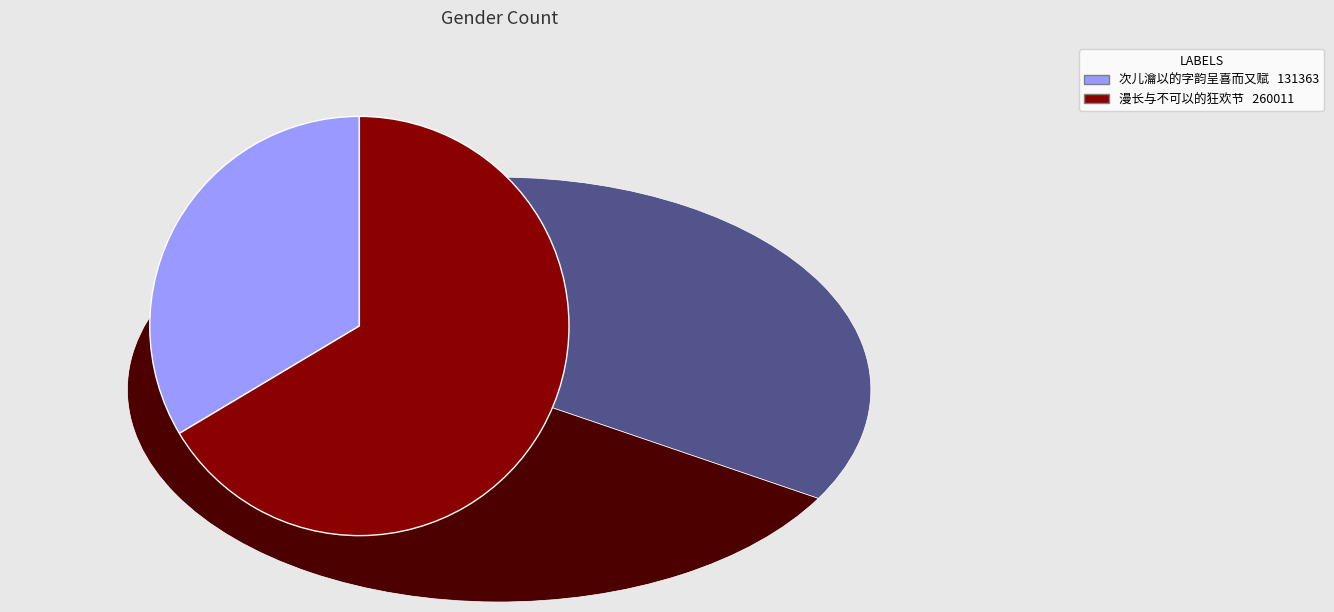

The 次儿瀹以的字韵呈喜而又赋 slice represents 28% of the pie. True or false?

False